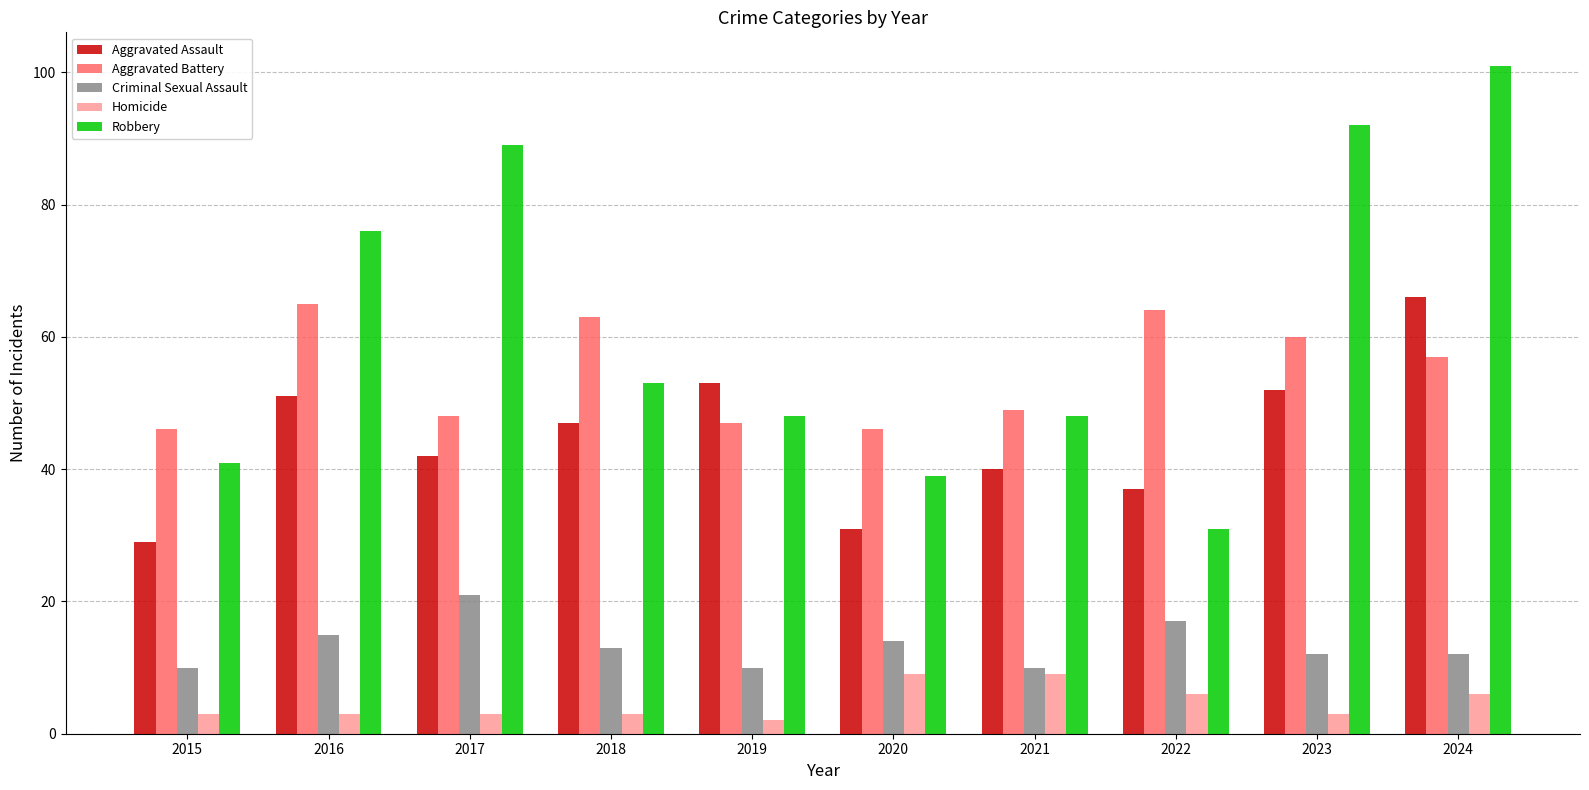

Reading left to right, extract all data points from this chart.

Aggravated Assault: 2015=29	2016=51	2017=42	2018=47	2019=53	2020=31	2021=40	2022=37	2023=52	2024=66
Aggravated Battery: 2015=46	2016=65	2017=48	2018=63	2019=47	2020=46	2021=49	2022=64	2023=60	2024=57
Criminal Sexual Assault: 2015=10	2016=15	2017=21	2018=13	2019=10	2020=14	2021=10	2022=17	2023=12	2024=12
Homicide: 2015=3	2016=3	2017=3	2018=3	2019=2	2020=9	2021=9	2022=6	2023=3	2024=6
Robbery: 2015=41	2016=76	2017=89	2018=53	2019=48	2020=39	2021=48	2022=31	2023=92	2024=101